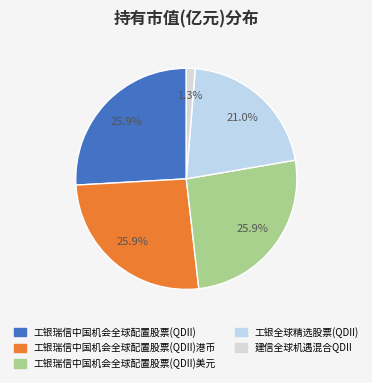

To the nearest percent, what percentage of the pie is 建信全球机遇混合QDII?

1%